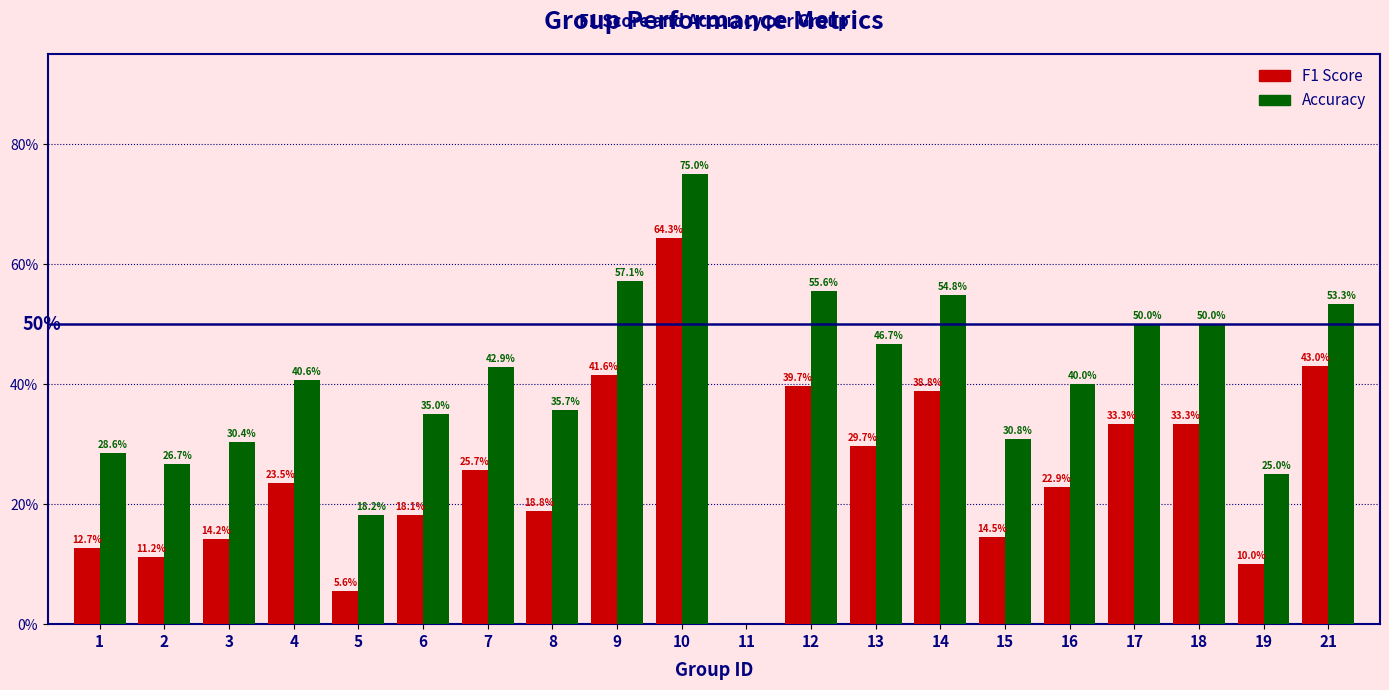

The F1 Score series shows 0.3 at 18. True or false?

True